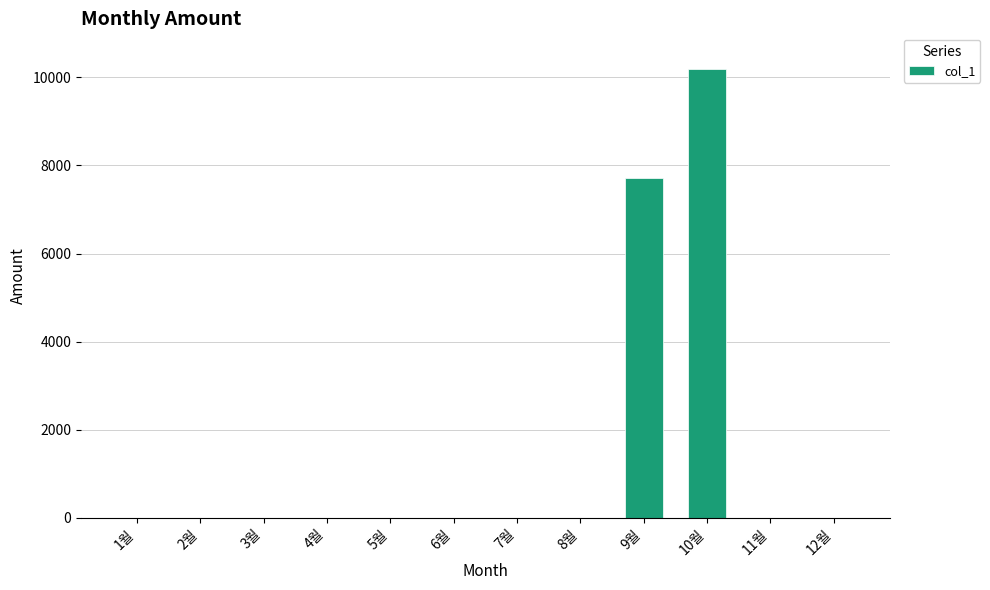

Reading right to left, extract all data points from this chart.

12월=0	11월=0	10월=10200	9월=7710	8월=0	7월=0	6월=0	5월=0	4월=0	3월=0	2월=0	1월=0